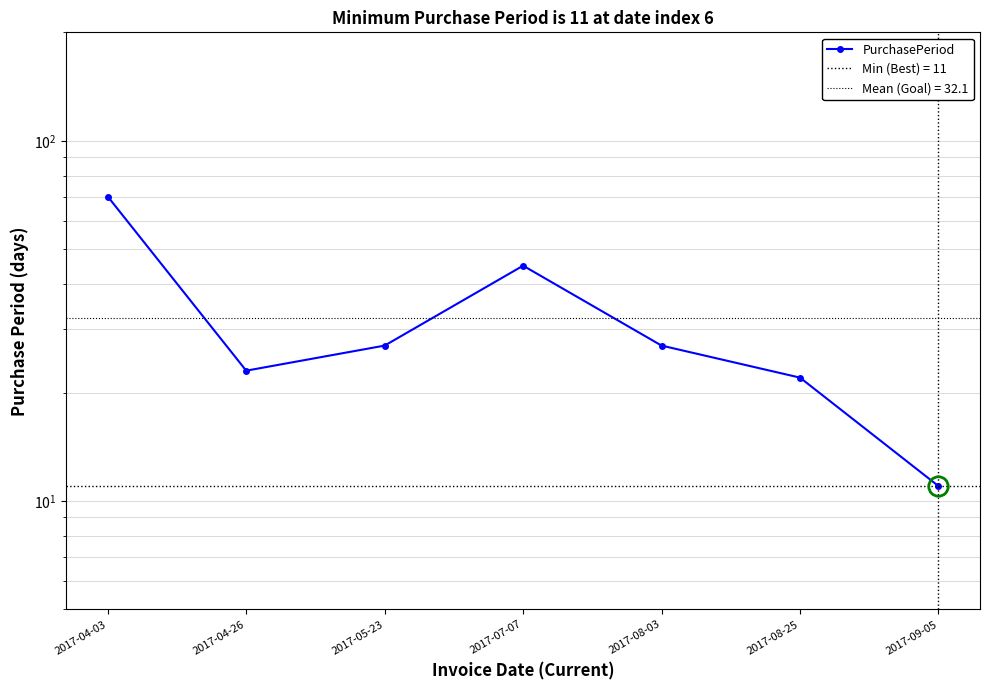

What is the difference between the values at 2017-08-25 and 2017-09-05?

11